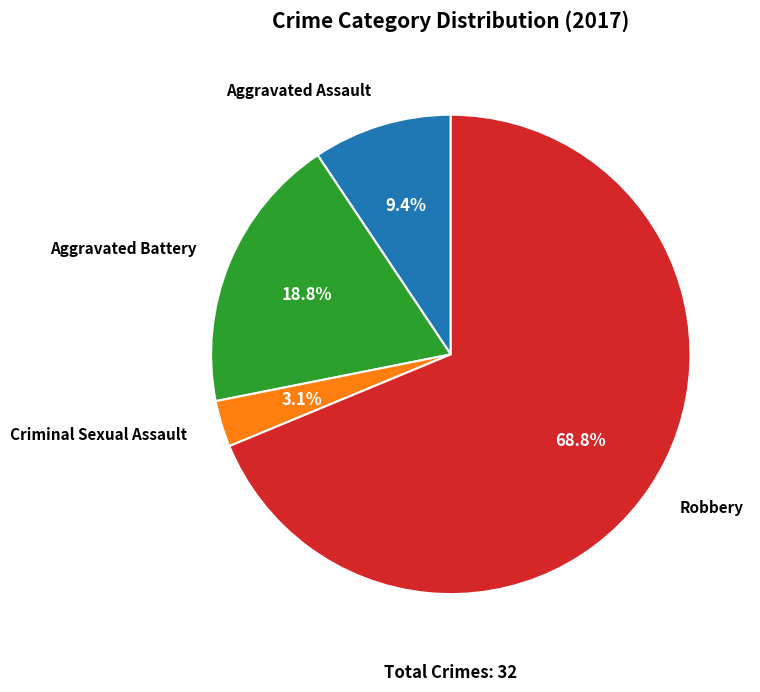

Is there a majority slice in this chart?

Yes